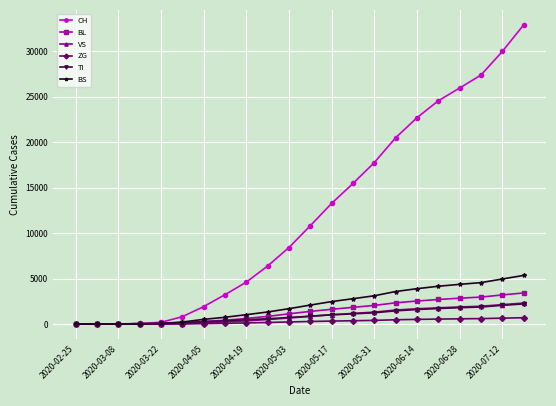

At how many categories does at least one series exceed 25546?

4